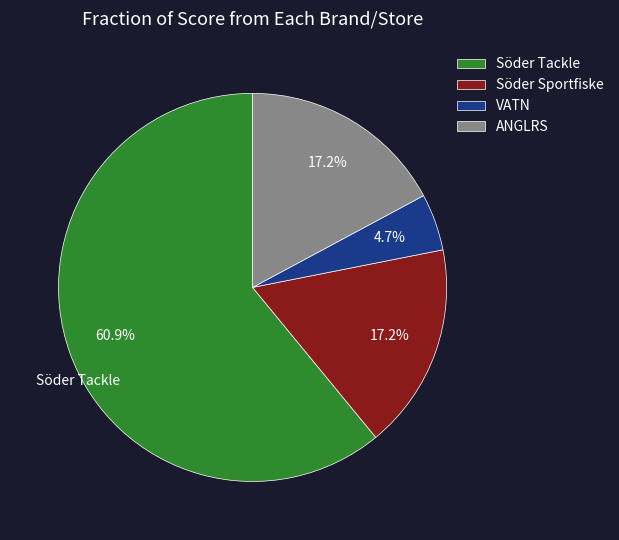

What is the majority slice?

Söder Tackle